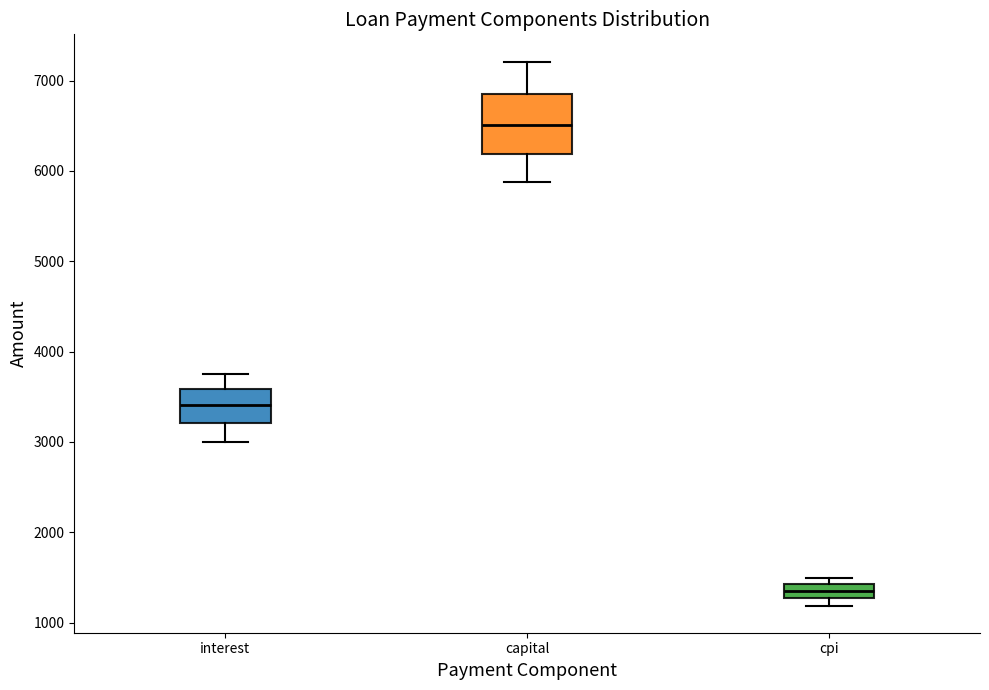

Reading left to right, read every box against the y-axis: the position of its median line, the range the box covers, and the ends of its whiskers. The values are not printed on the chart, so give them approximately, as read against the axis.

interest: median 3400, box 3200 to 3600, whiskers 3000 to 3800
capital: median 6500, box 6200 to 6900, whiskers 5900 to 7200
cpi: median 1400 (inside the box), box 1300 to 1400, whiskers 1200 to 1500